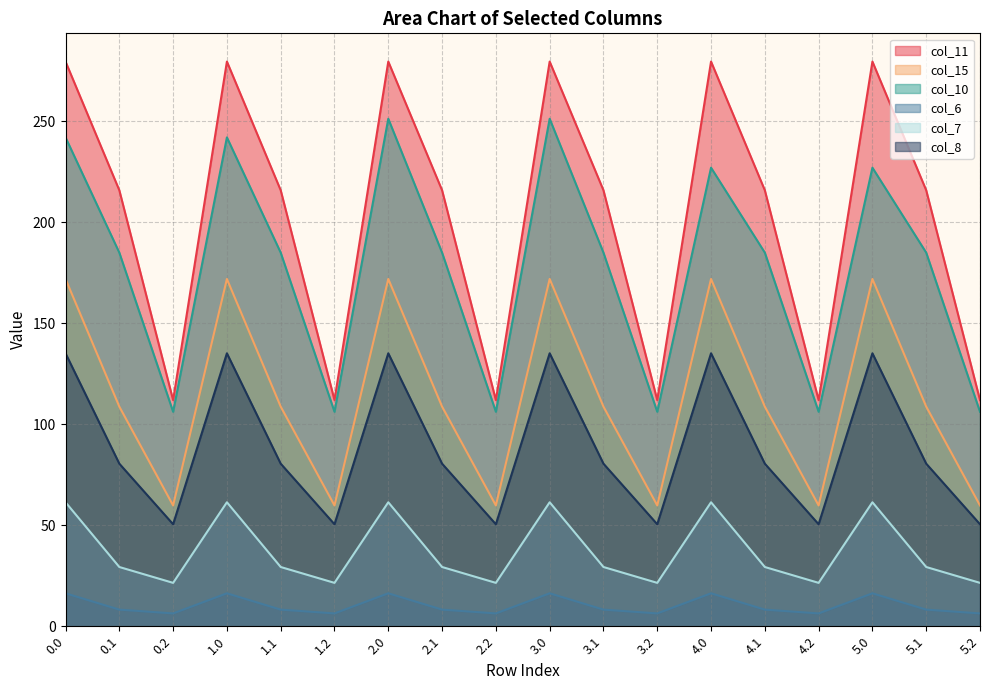

What are all the series names shown in the legend?

col_11, col_15, col_10, col_6, col_7, col_8